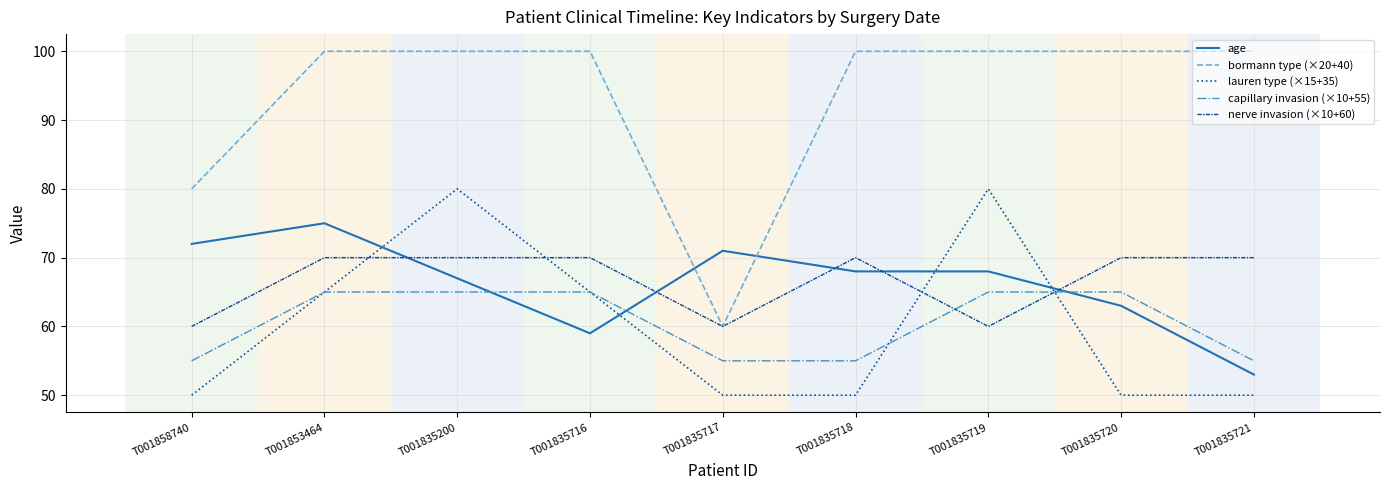

At how many categories does at least one series exceed 82?

7